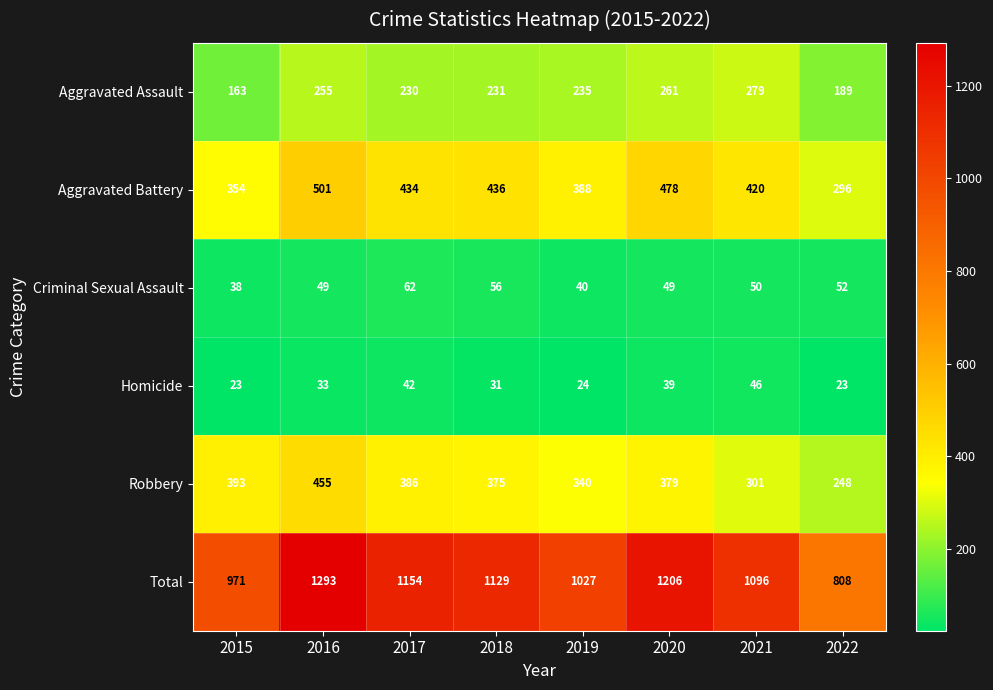

Which category has the highest value across all series?

2016